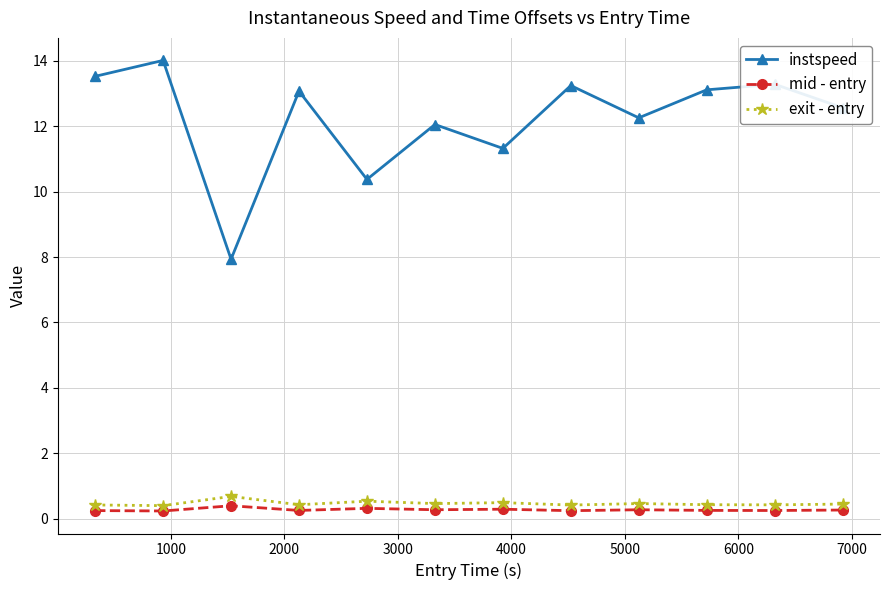

Which series has the largest range (max minus min)?

instspeed